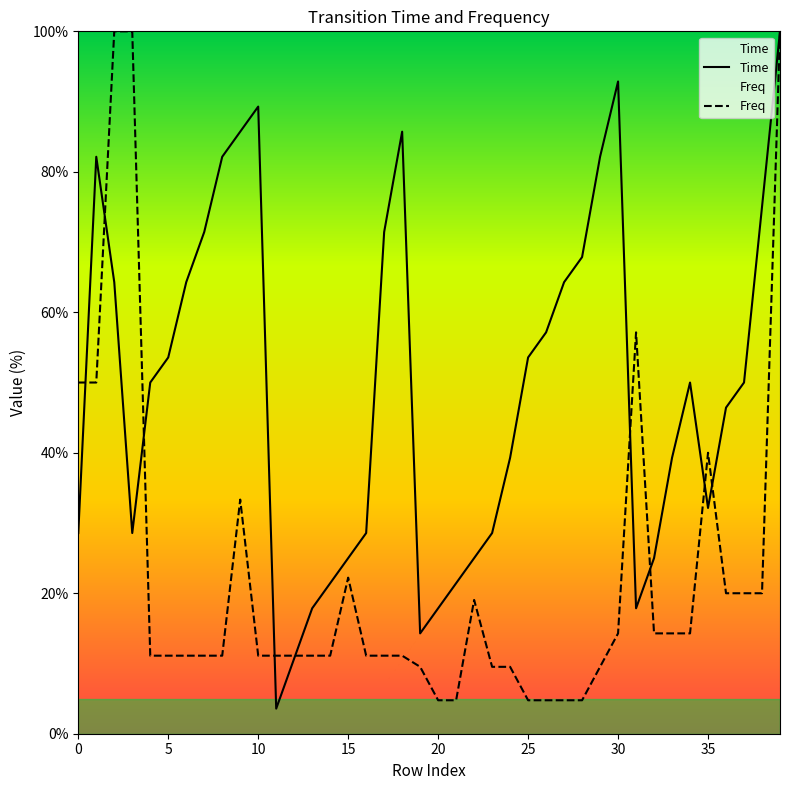

What is the total value across all series at 20?

22.6